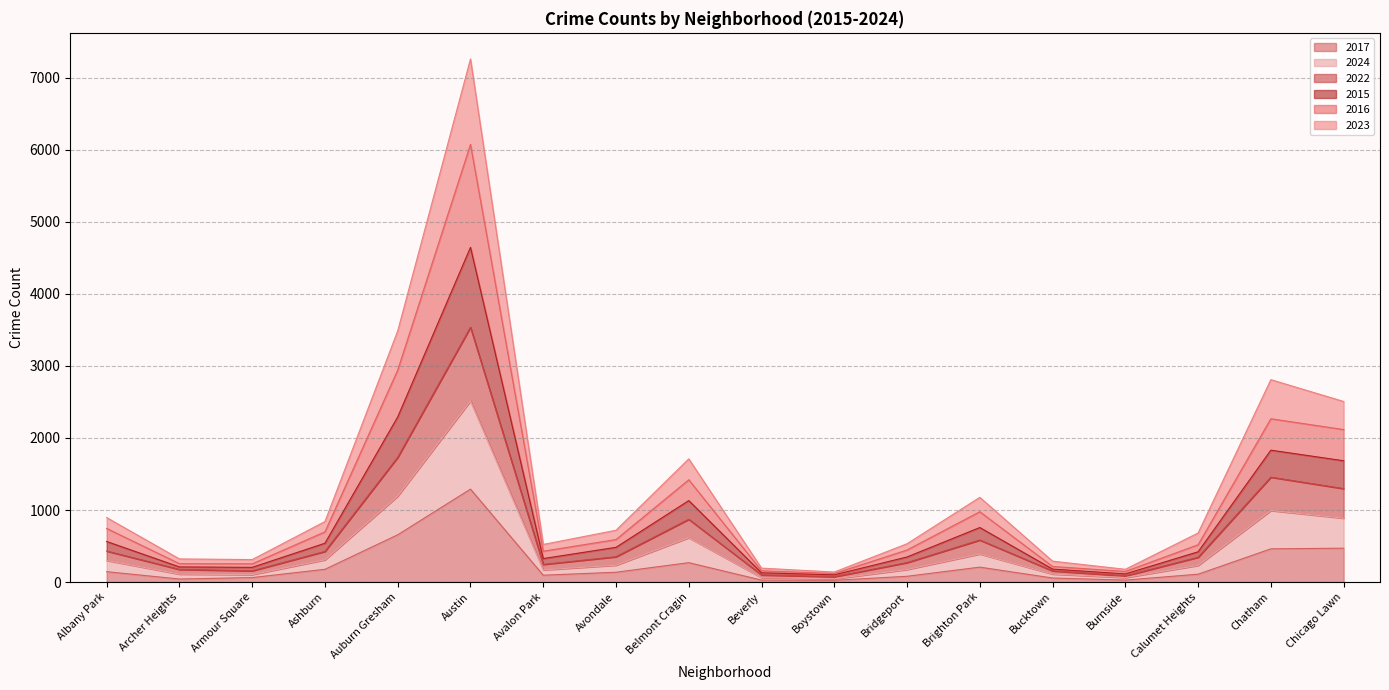

Which category has the highest value in the 2017 series?

Austin